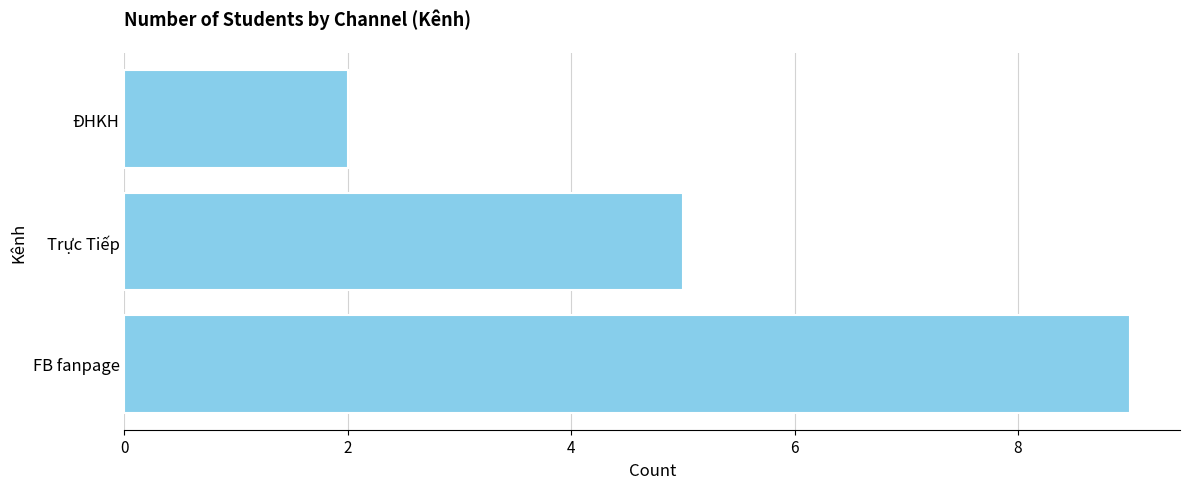

True or false: the data shows 5 at Trực Tiếp.

True